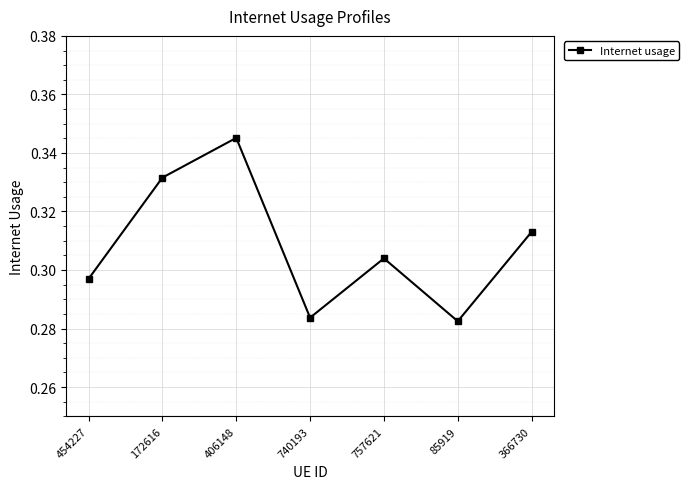

What is the label of the 3rd point from the left?

406148